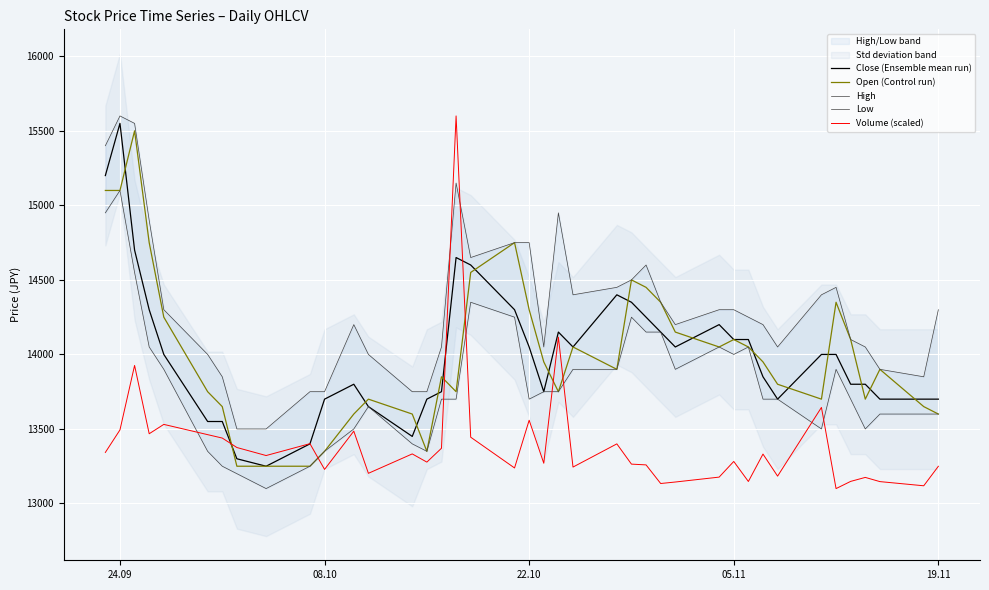

What is the sum of all Open (Control run) values?

560700.0